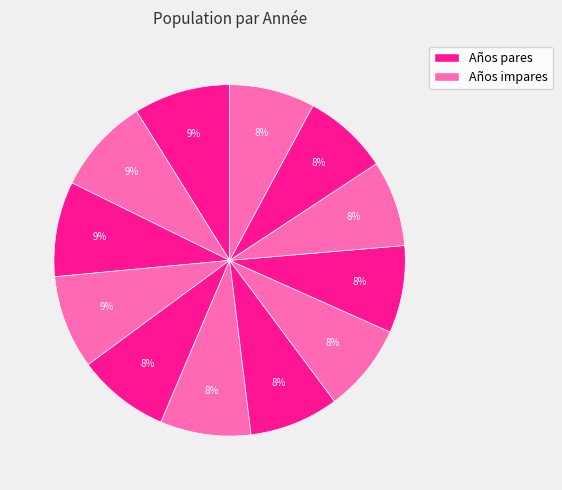

How many segments does this pie chart have?

12